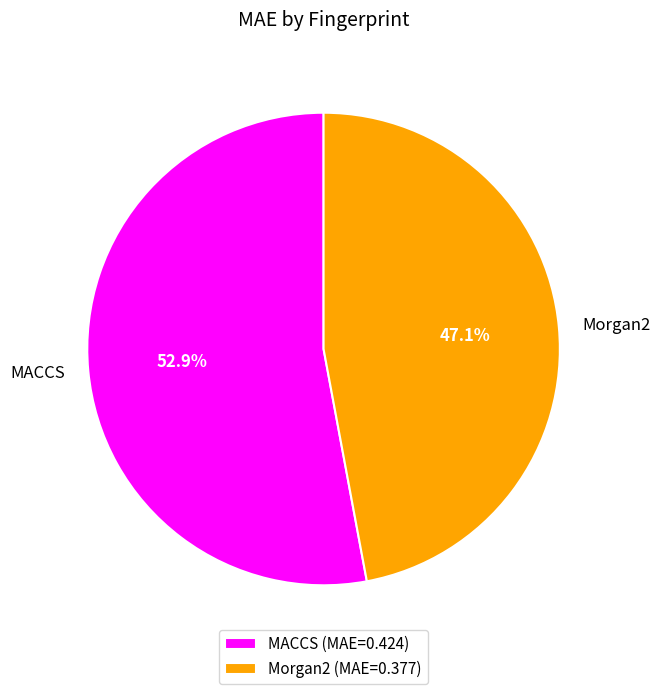

True or false: Morgan2 accounts for 37% of the total.

False